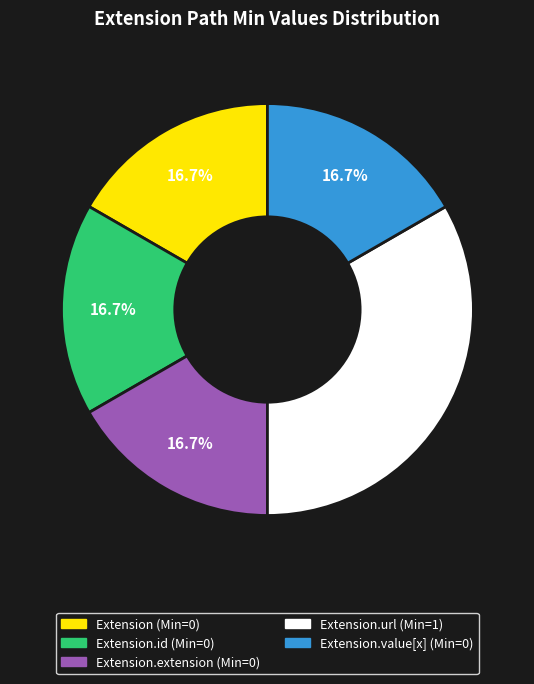

Does any single category account for the majority?

No